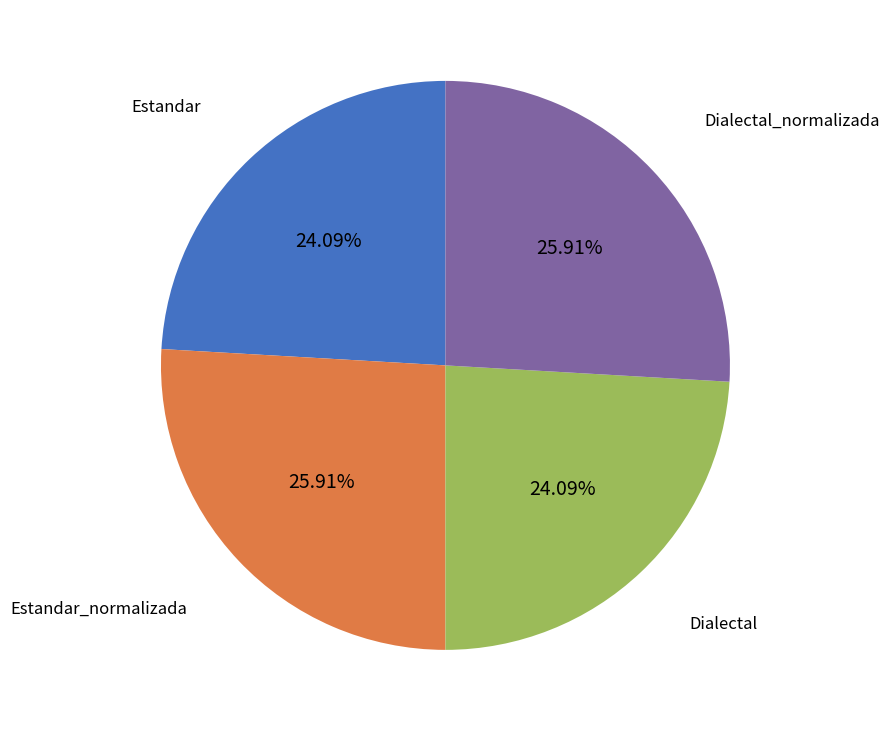

What percentage is the Dialectal_normalizada slice, to the nearest percent?

26%